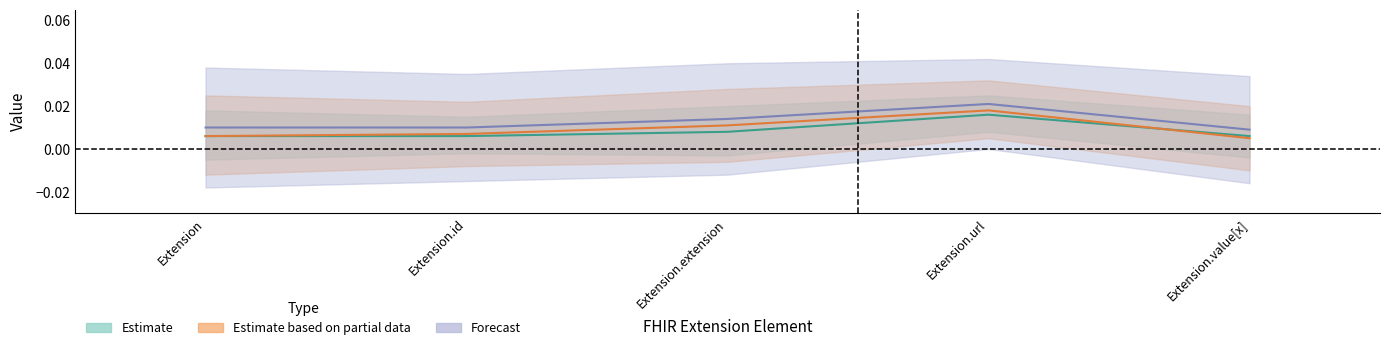

Which label corresponds to the smallest value in the chart?

Extension